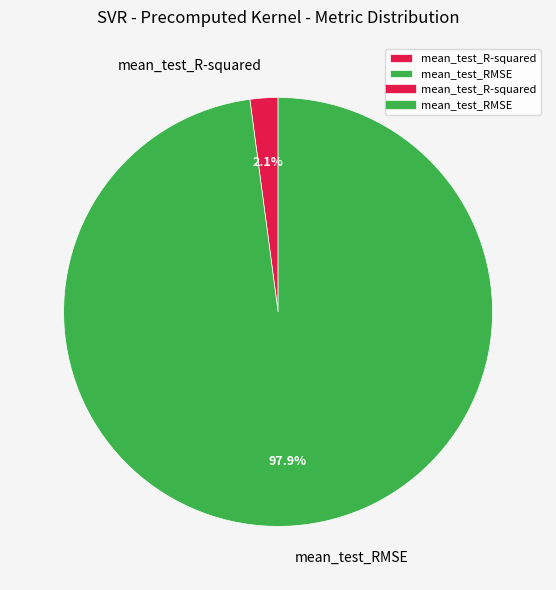

To the nearest percent, what is the difference between the mean_test_RMSE and mean_test_R-squared slice percentages?

96%